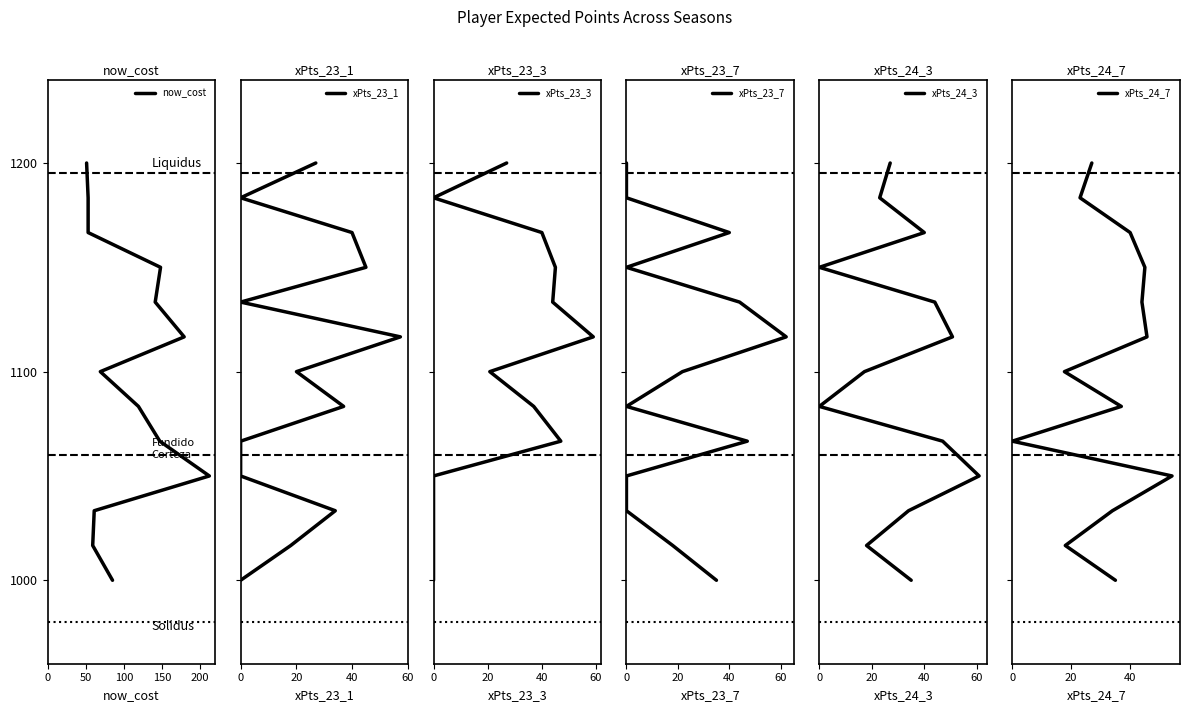

What position from the left is 50?

2